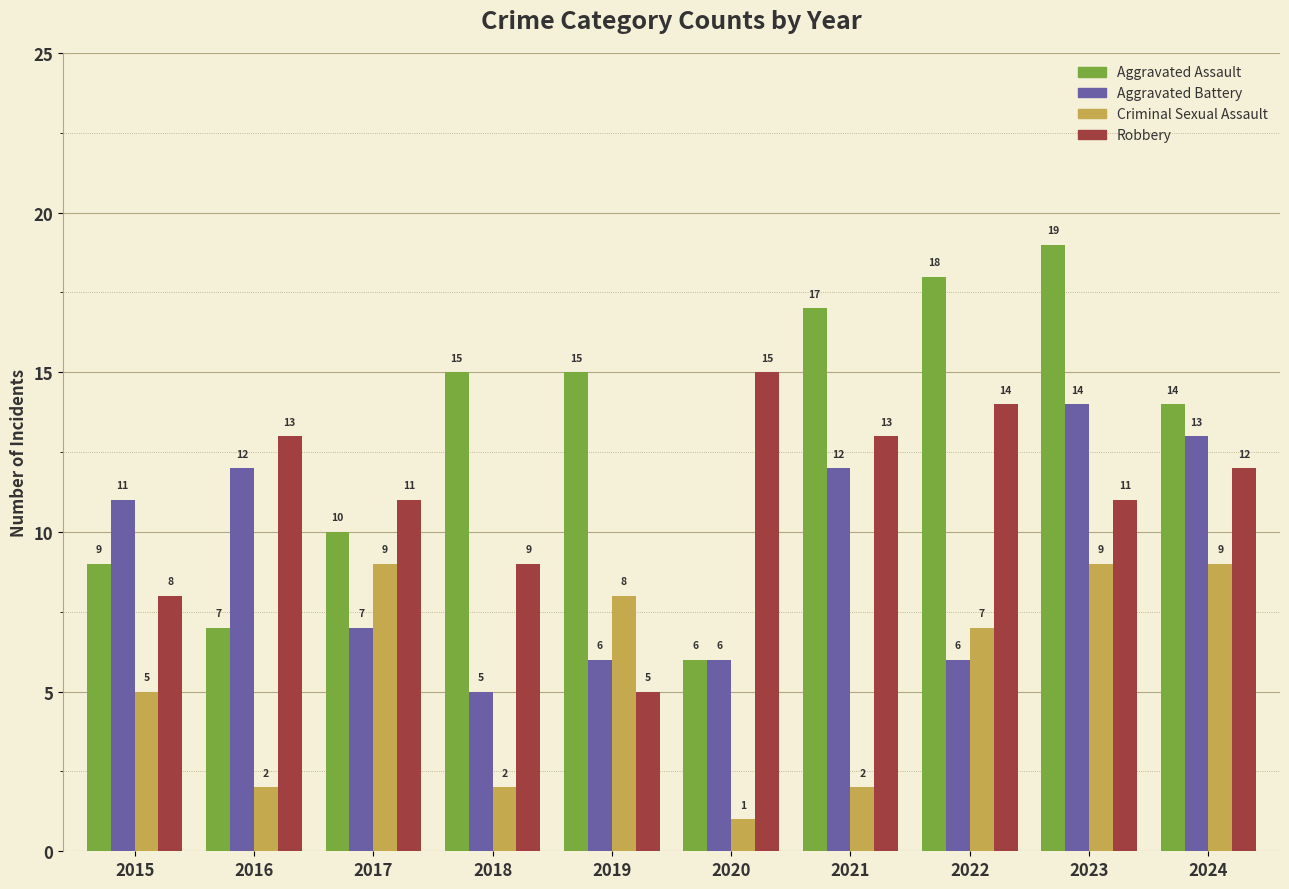

How many bars are there in total?

40